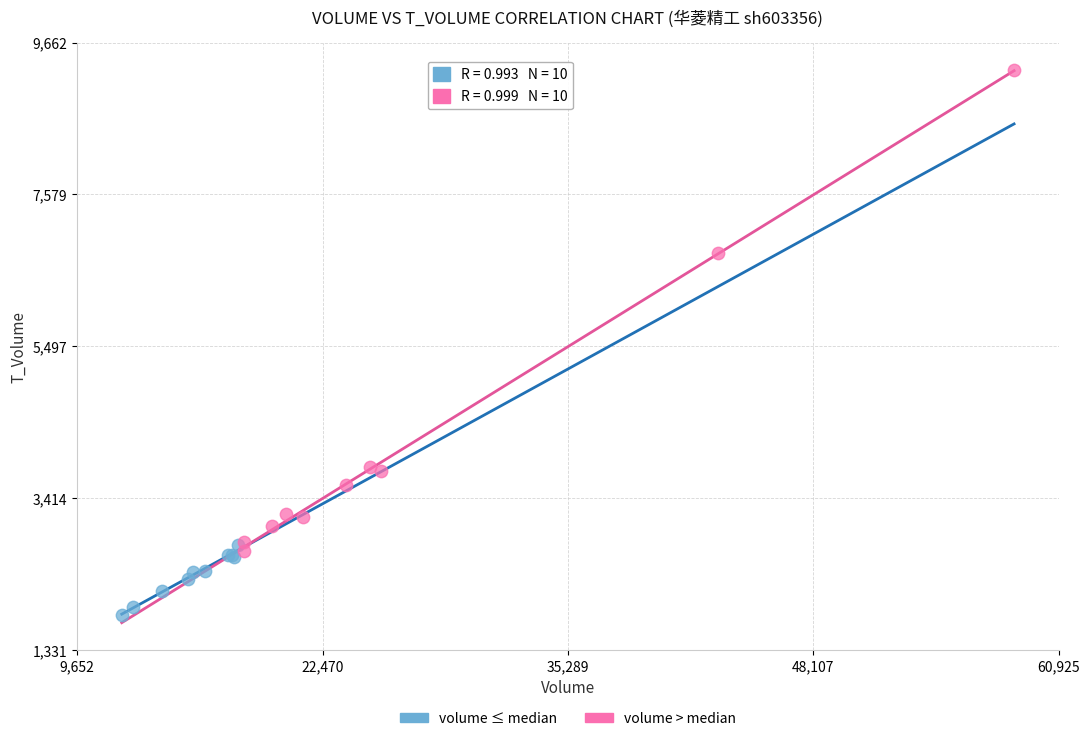

Which series reaches the maximum Y coordinate?

volume > median